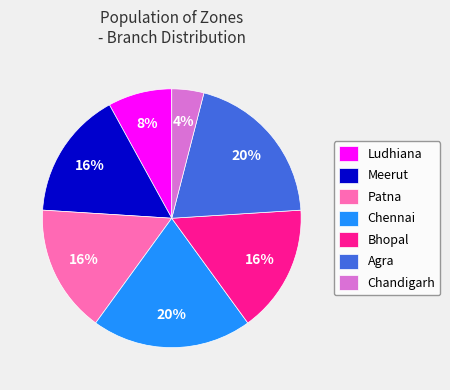

To the nearest percent, what percentage of the pie is Chennai?

20%